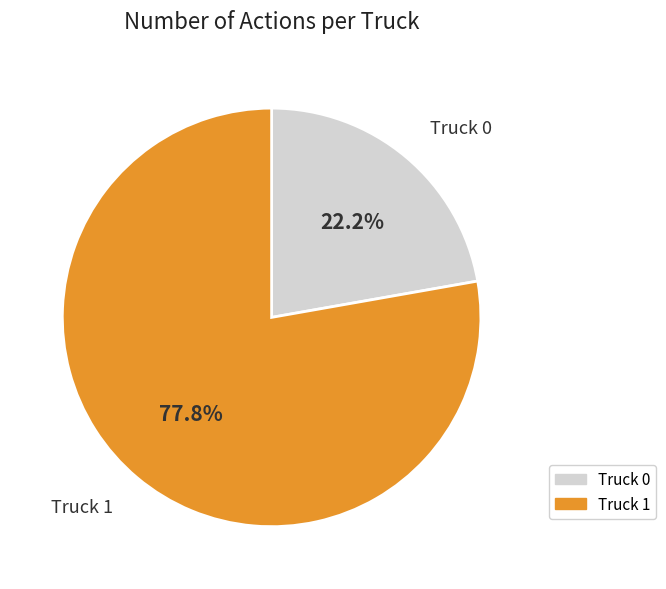

Which category accounts for the majority?

Truck 1